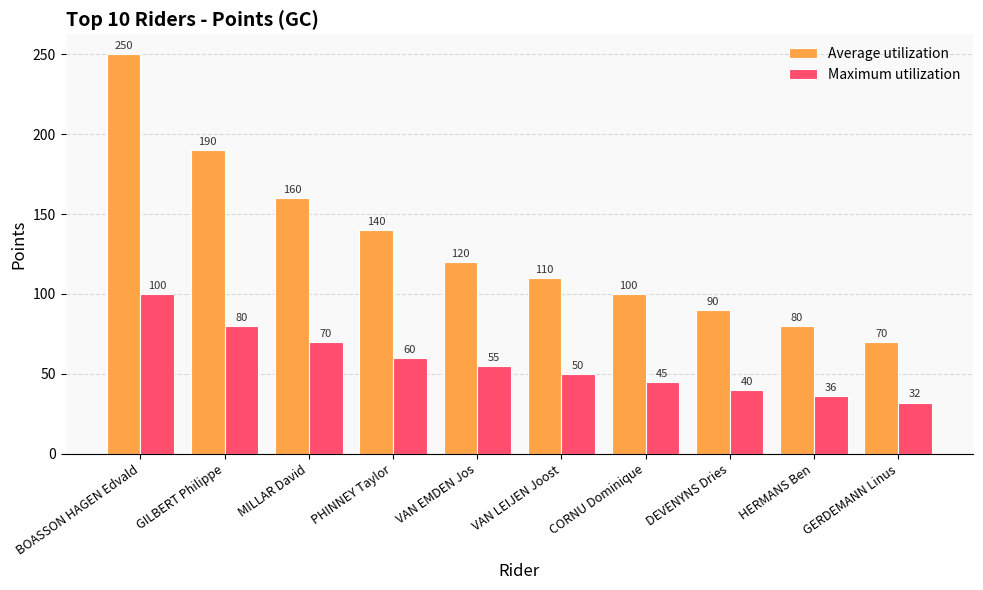

What is the sum of all Average utilization values?

1310